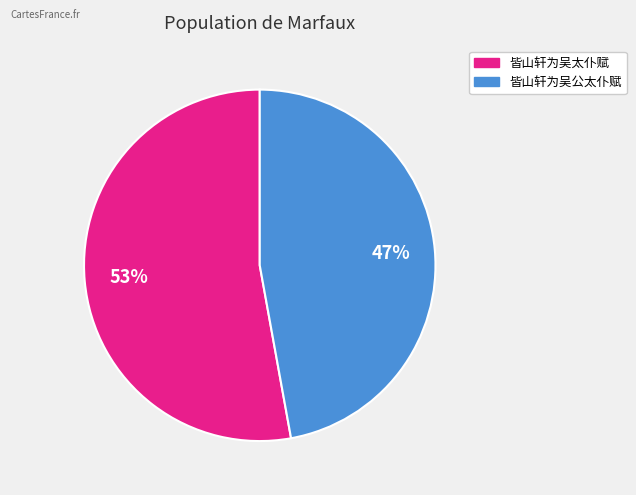

Which category has the biggest portion of the pie?

皆山轩为吴太仆赋